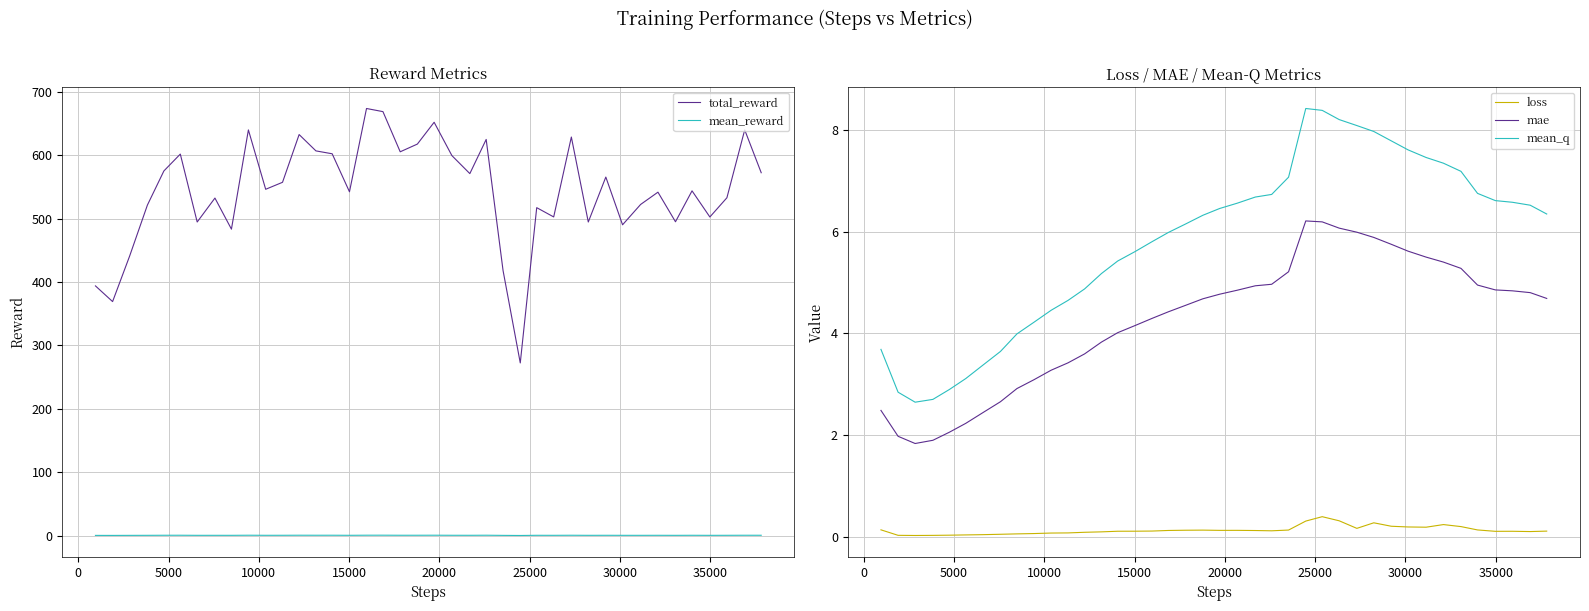

True or false: total_reward has more than 0 interior local peaks.

True